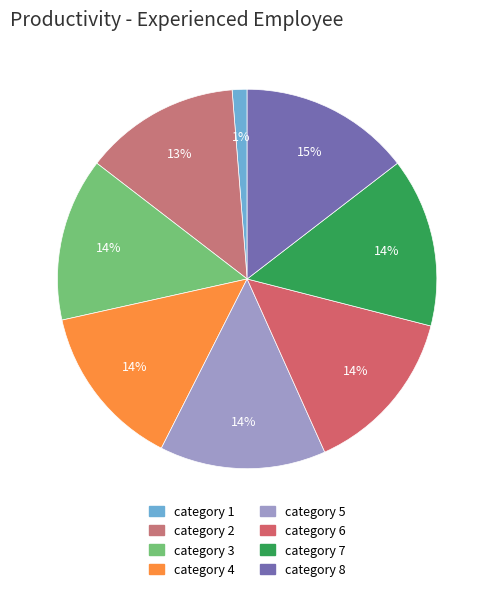

How many slices are in this pie chart?

8